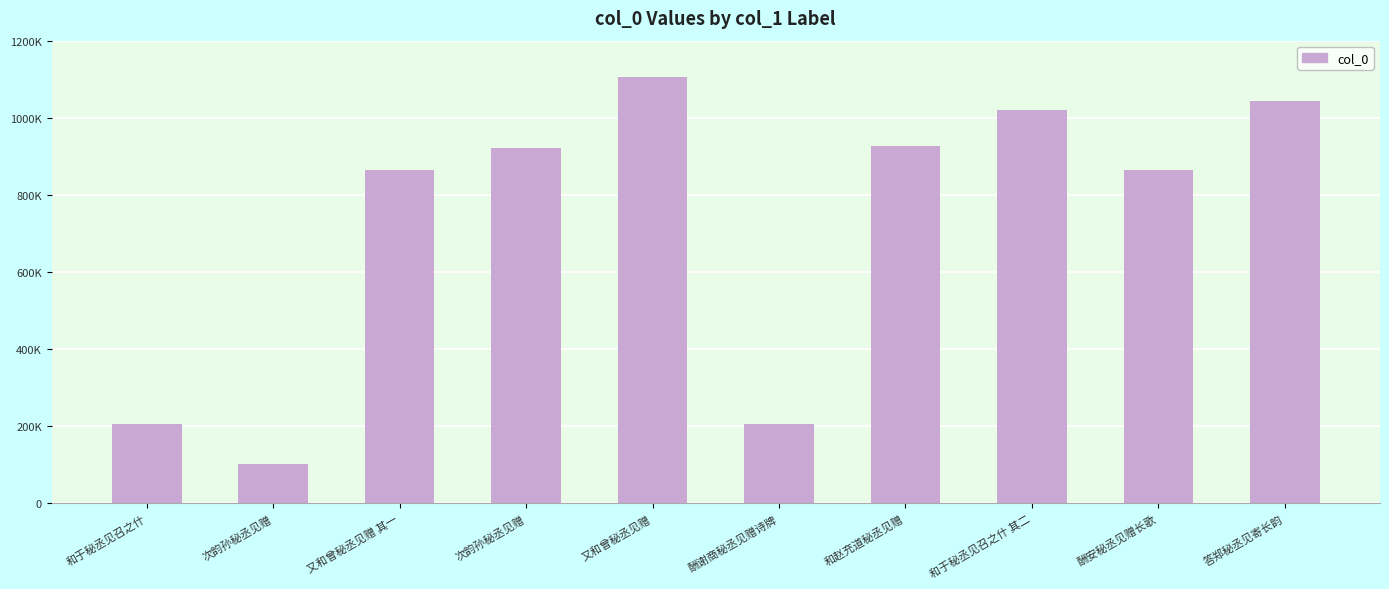

Reading right to left, transcribe all the data shown in this chart.

1043702	863877	1019311	927098	206454	1106919	921075	863386	102559	205139